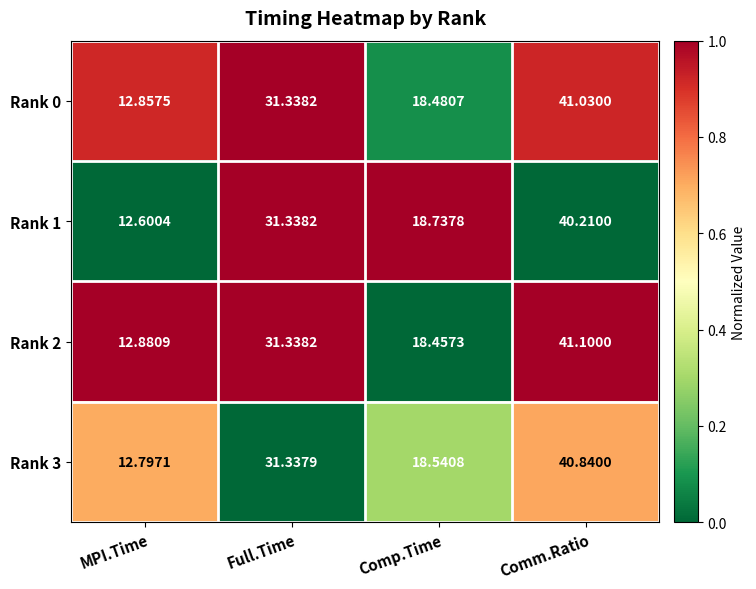

List the series in order of their peak value, highest first.

Rank 2, Rank 0, Rank 3, Rank 1